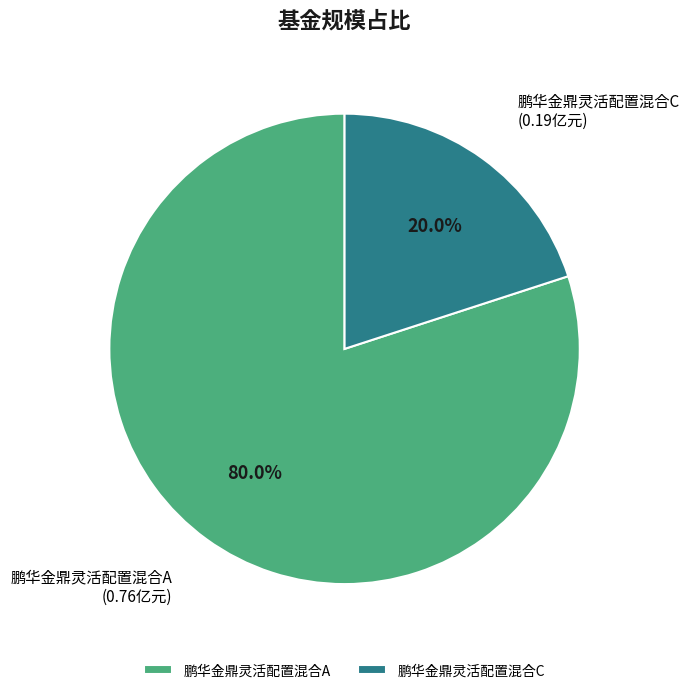

Which category accounts for the majority?

鹏华金鼎灵活配置混合A